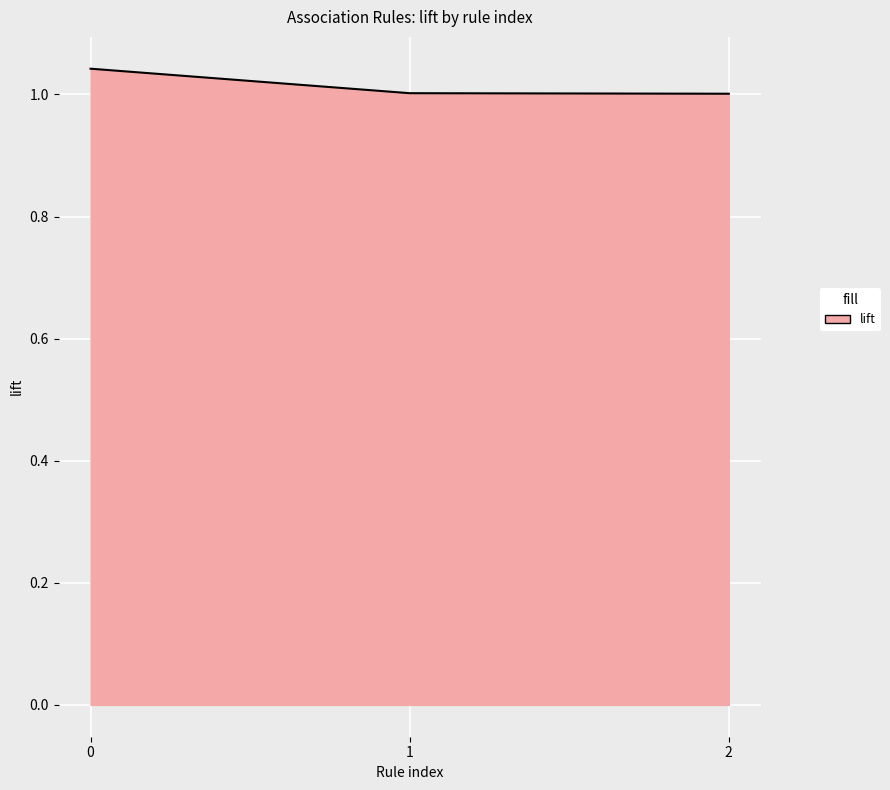

Does the chart display data point markers on the line(s)?

No